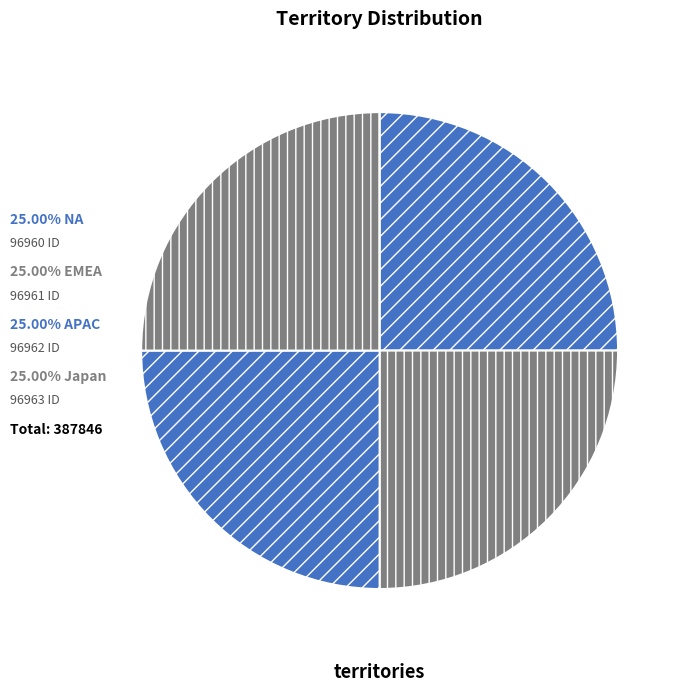

Count the number of slices in the pie.

4